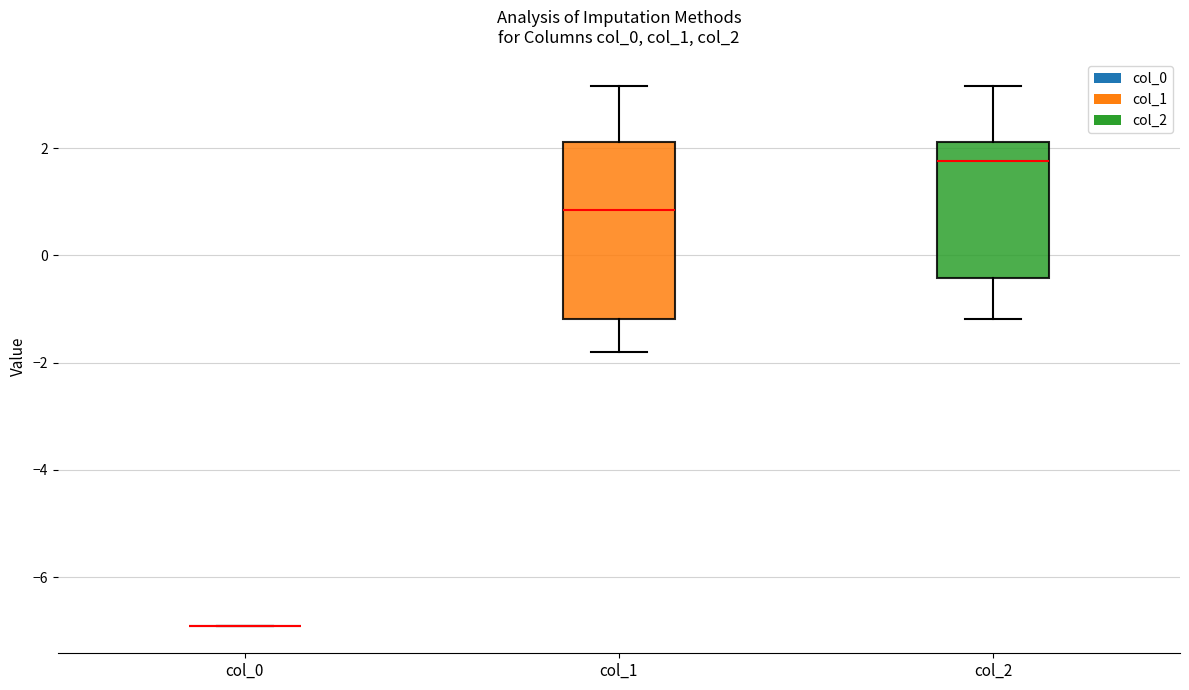

Which box is the tallest, from its lower edge to its upper edge?

col_1